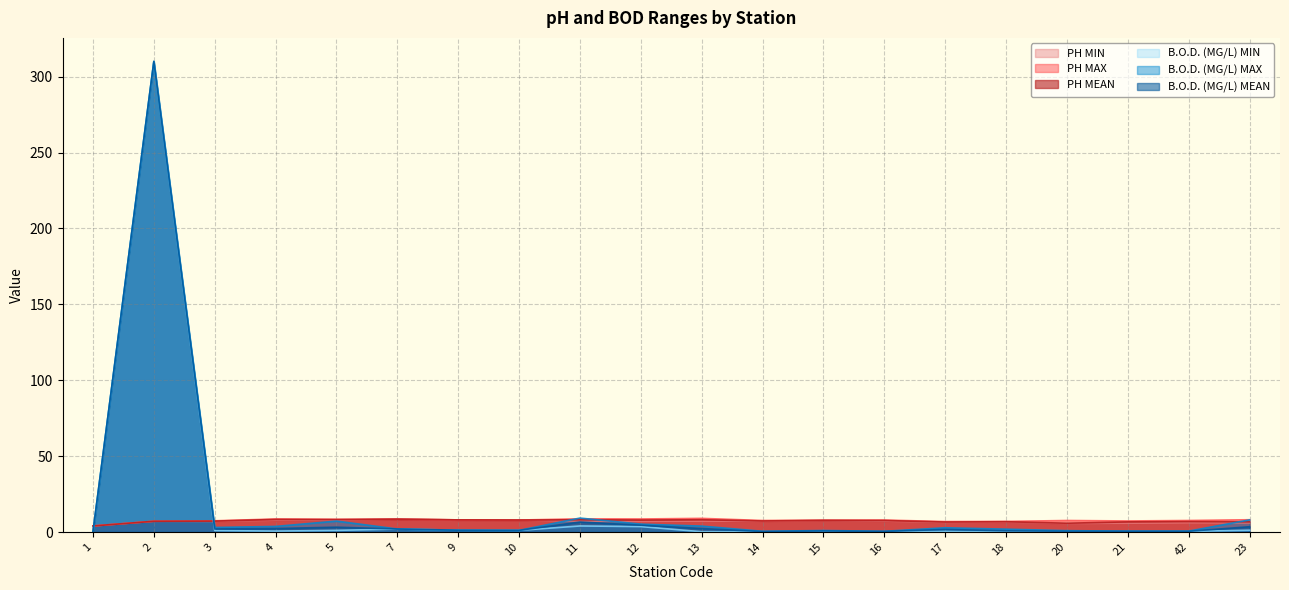

Between which two adjacent categories do B.O.D. (MG/L) MEAN and PH MAX first intersect?

1 and 2